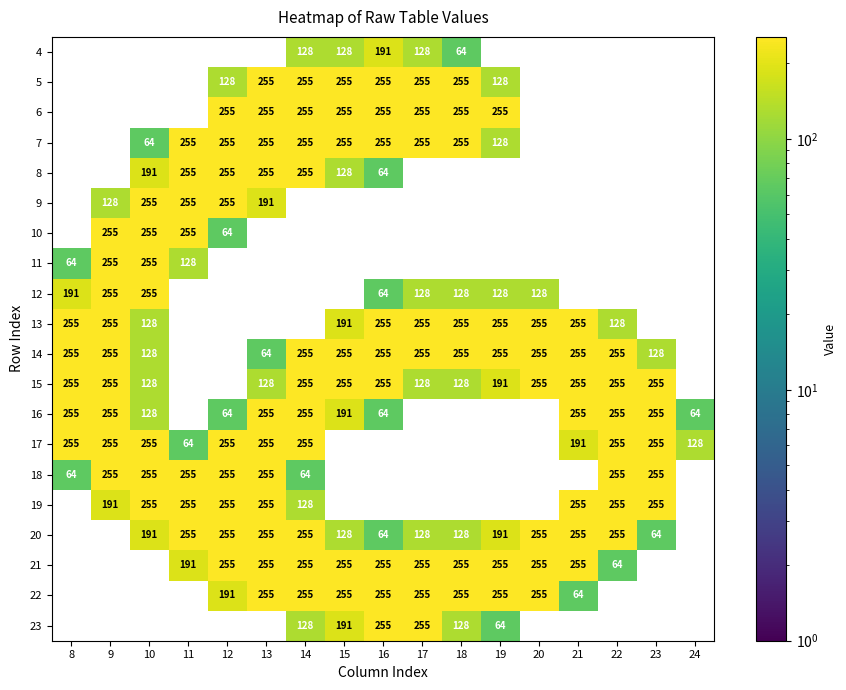

True or false: 19 has a value of 255 at 10.

True